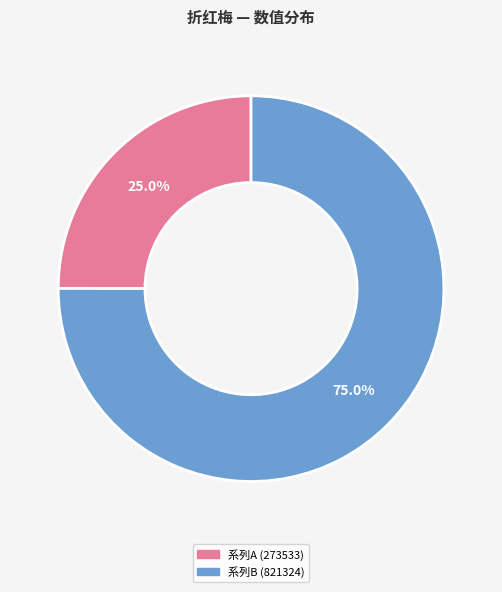

Which slice represents more than half of the pie?

系列B (821324)